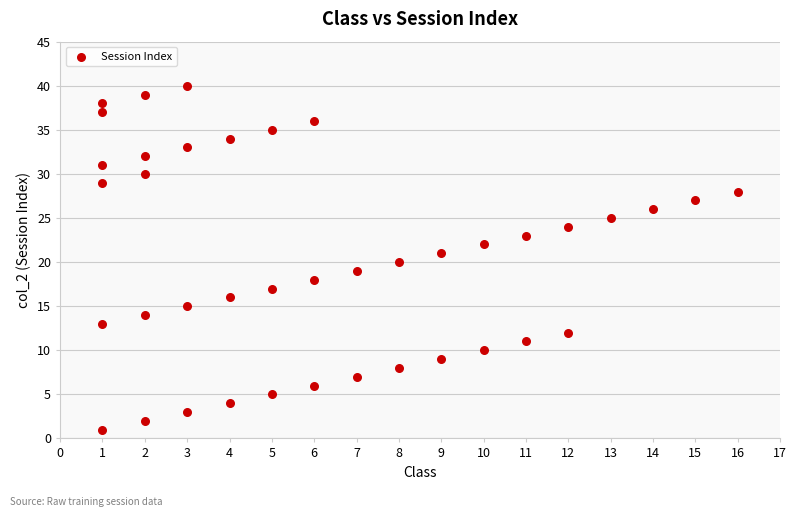

What is the range of Y values (max minus min)?

39